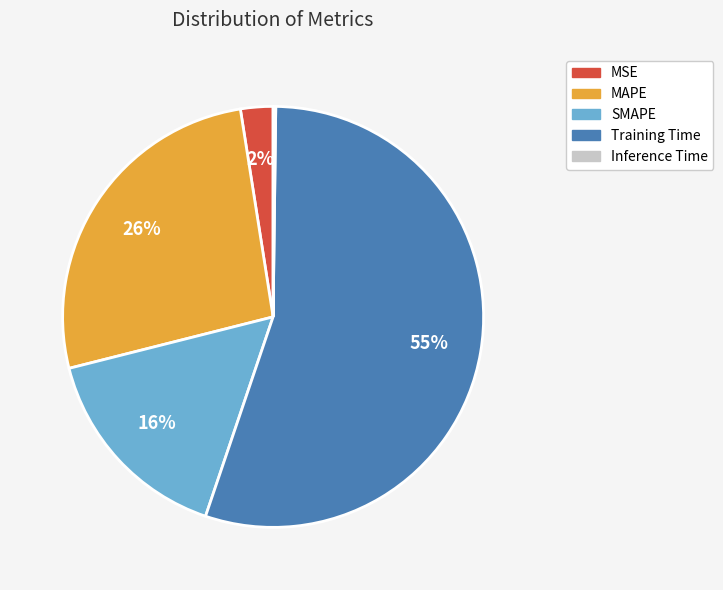

To the nearest percent, what portion does SMAPE represent?

16%